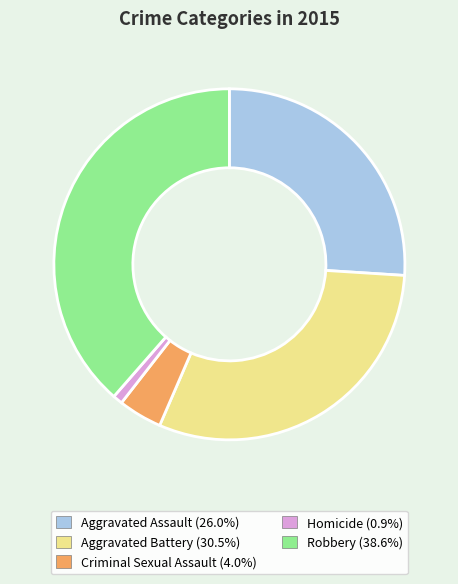

What is the smallest slice in the pie chart?

Homicide